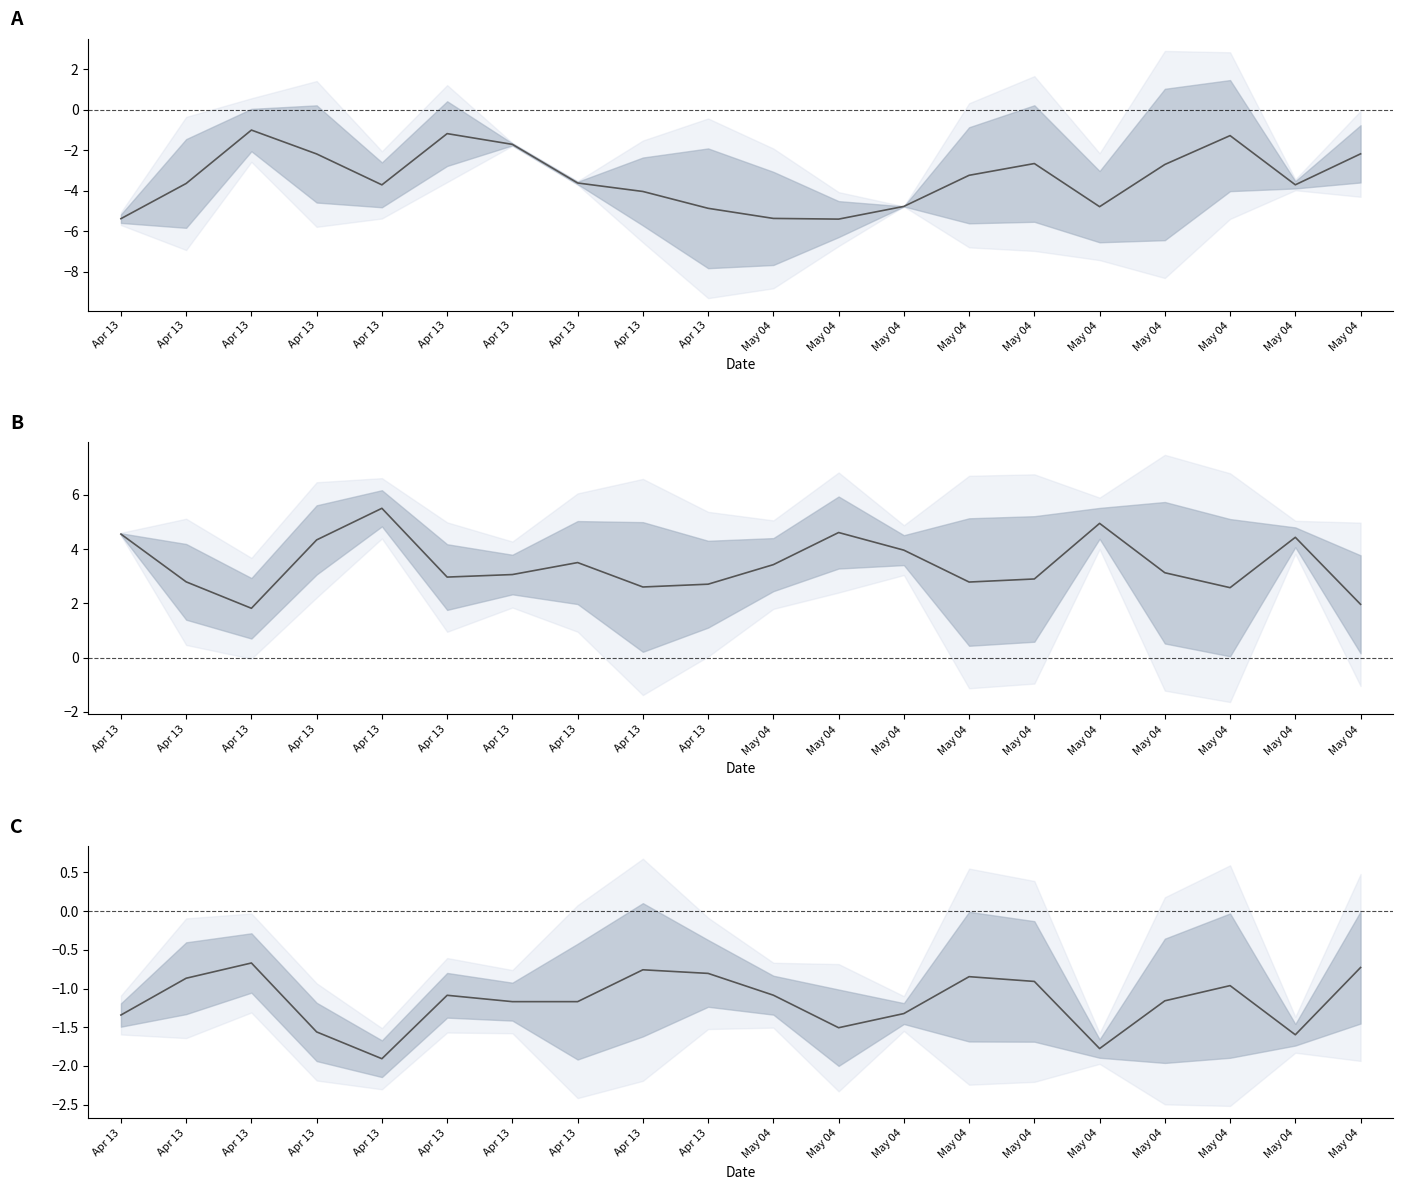

True or false: vx0 mean and ax mean cross at least once.

False